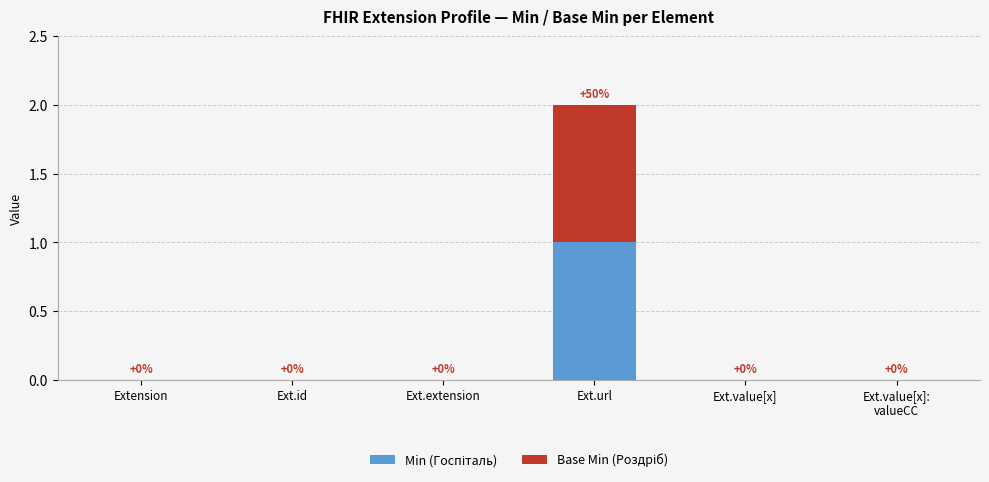

At which category is the sum across all series the highest?

Ext.url